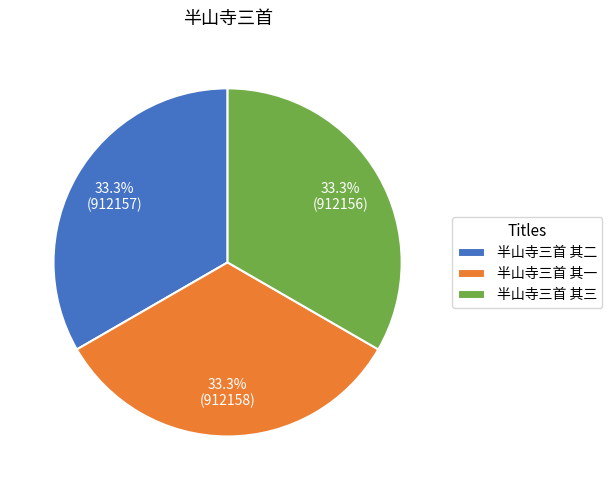

Is it true that 半山寺三首 其一 is 28% of the pie?

False